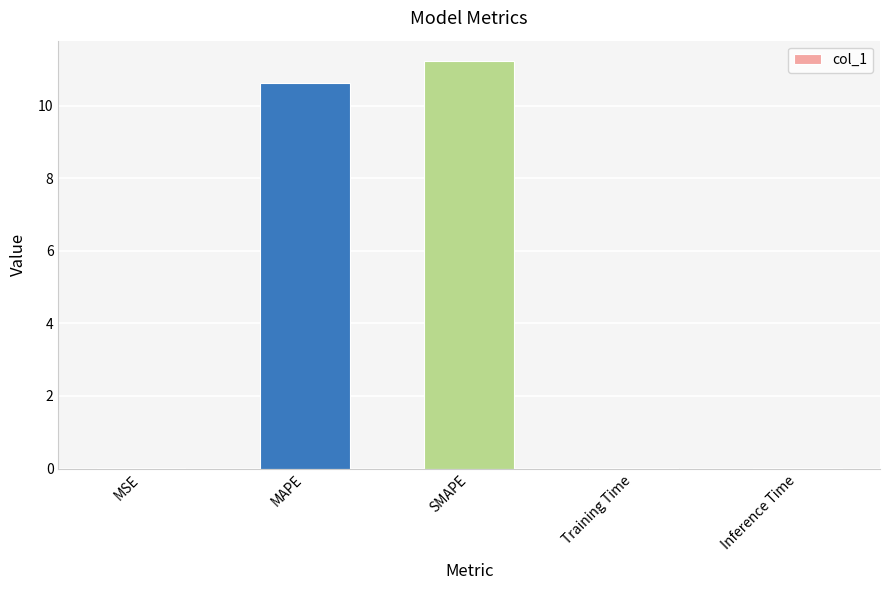

The chart shows a value of 5.5 at SMAPE. True or false?

False